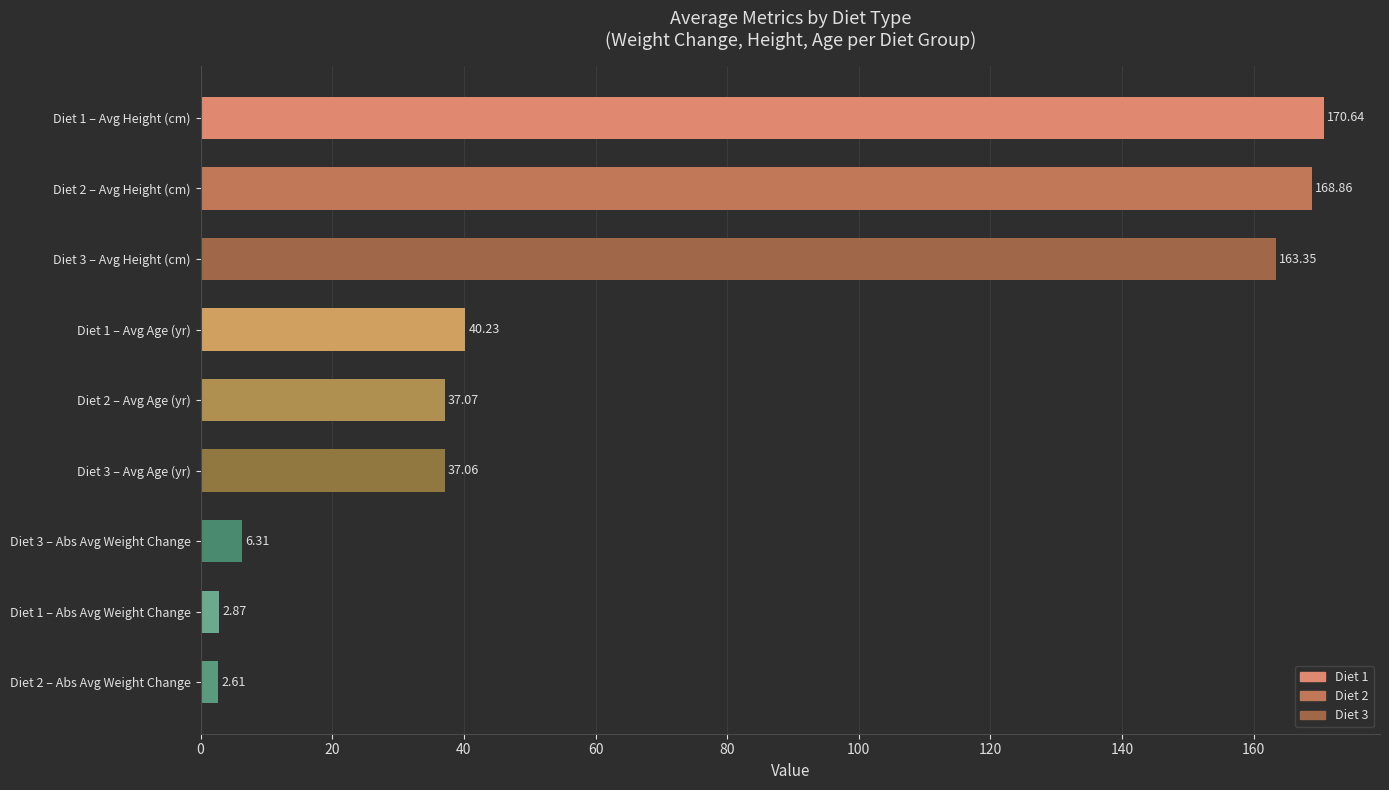

What is the sum of the values at Diet 1 – Abs Avg Weight Change and Diet 2 – Abs Avg Weight Change?

5.5